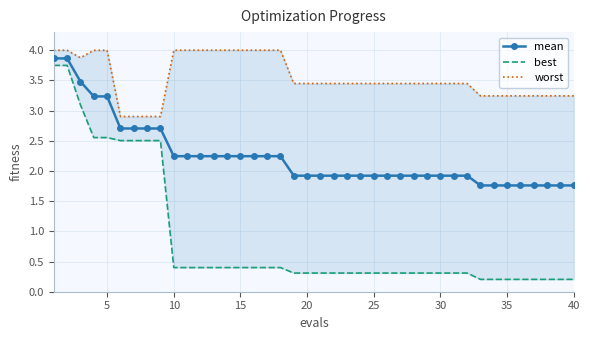

What is the average value of the best series?

0.9